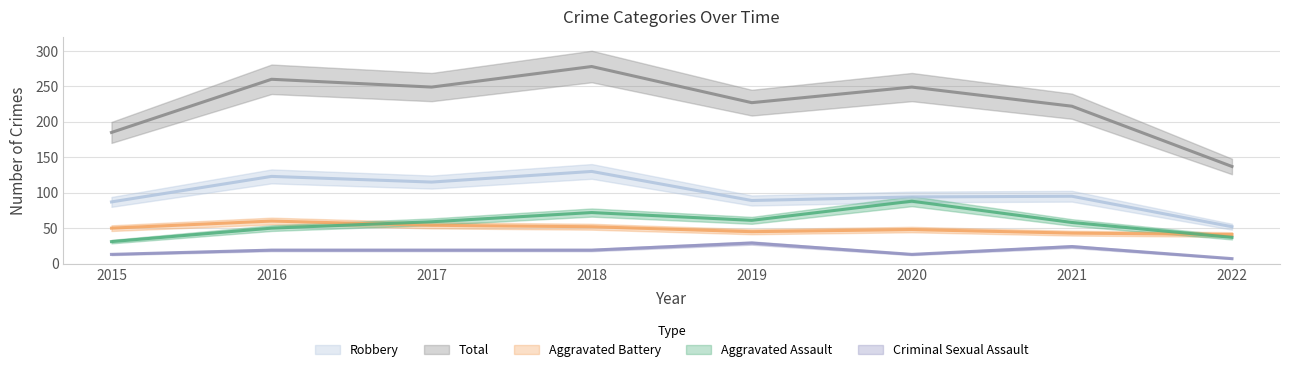

At which category does Robbery reach its first local valley?

2017